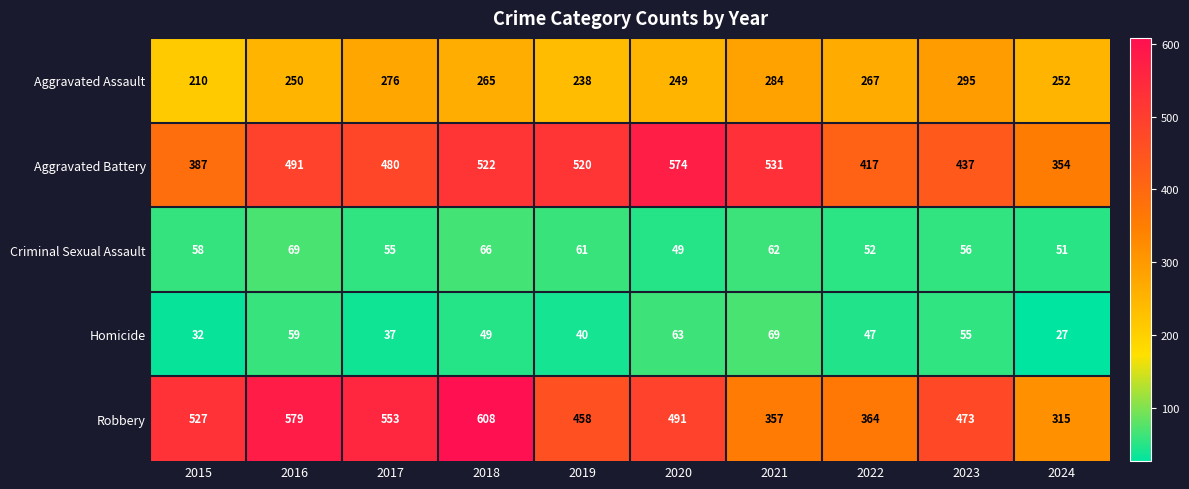

List the labels in order of Robbery value, smallest first.

2024, 2021, 2022, 2019, 2023, 2020, 2015, 2017, 2016, 2018